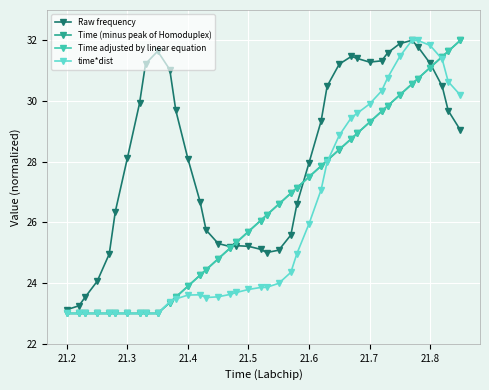

What is the value of the Time adjusted by linear equation point at the 6th from the left?

23.0